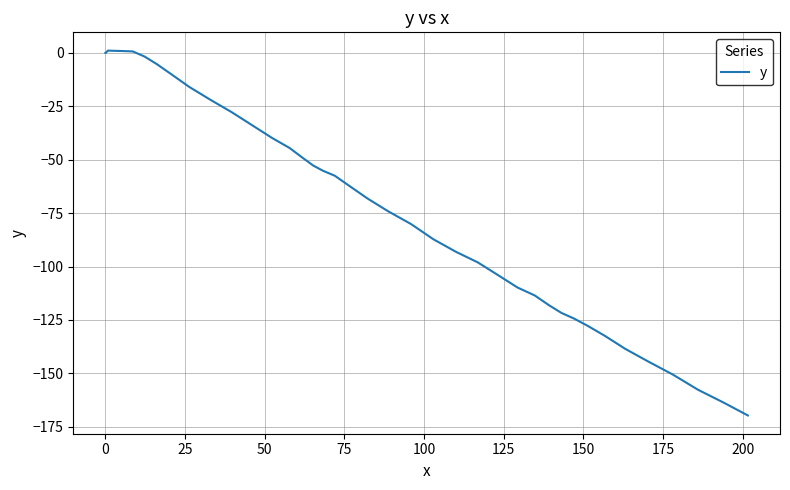

What is the smallest value displayed?

-169.7